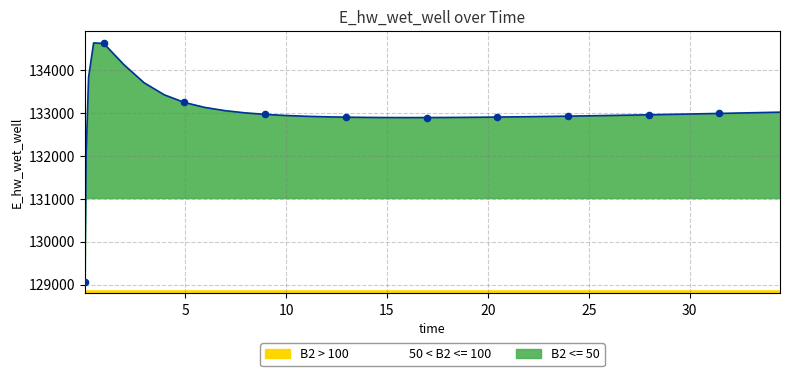

What is the change in value from 20.46875 to 32.46875?

+94.3